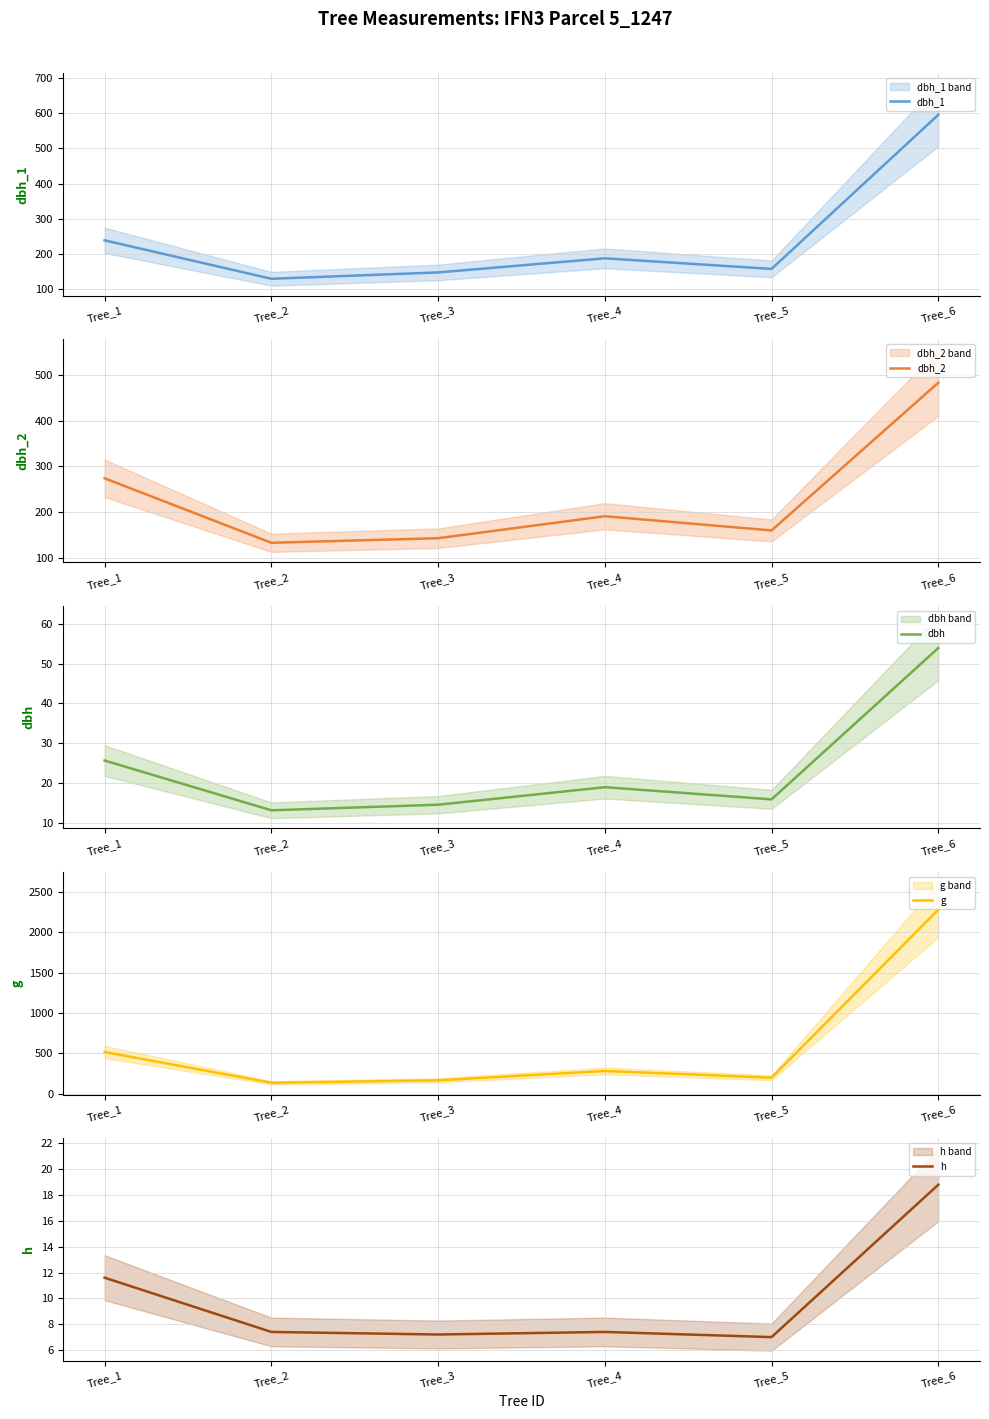

Rank the categories by dbh_1 value from lowest to highest.

Tree_2, Tree_3, Tree_5, Tree_4, Tree_1, Tree_6